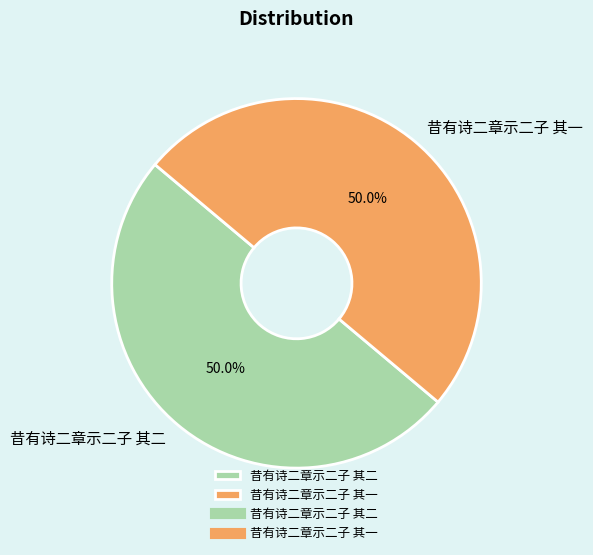

To the nearest percent, what portion does 昔有诗二章示二子 其二 represent?

50%